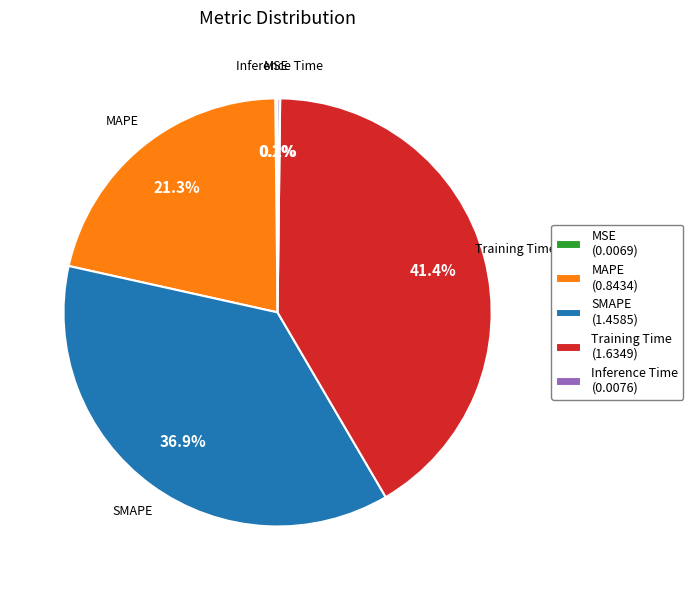

Which slice is the largest?

Training Time